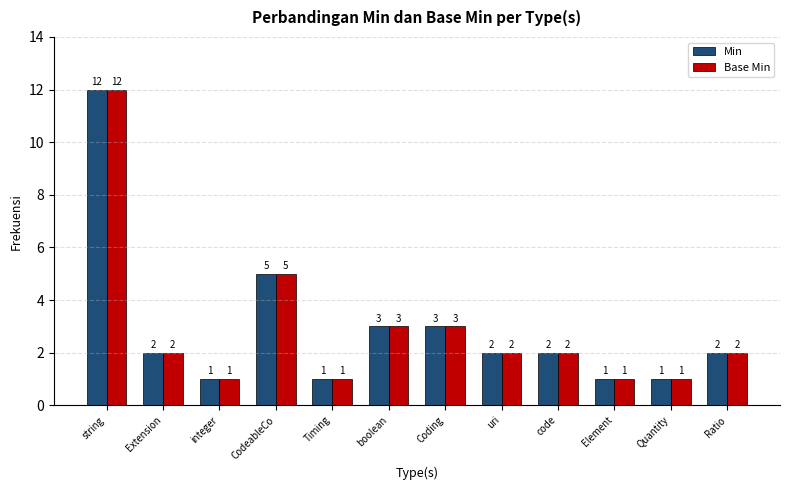

Reading right to left, transcribe all the data shown in this chart.

Min: 2	1	1	2	2	3	3	1	5	1	2	12
Base Min: 2	1	1	2	2	3	3	1	5	1	2	12